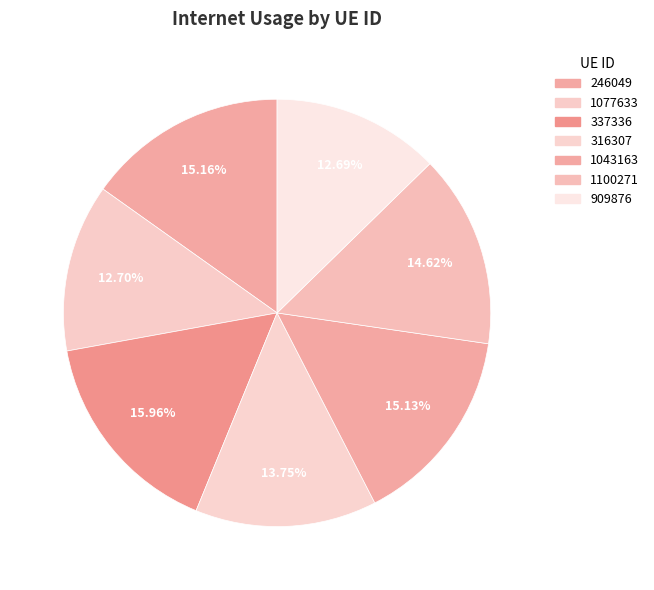

How many segments does this pie chart have?

7